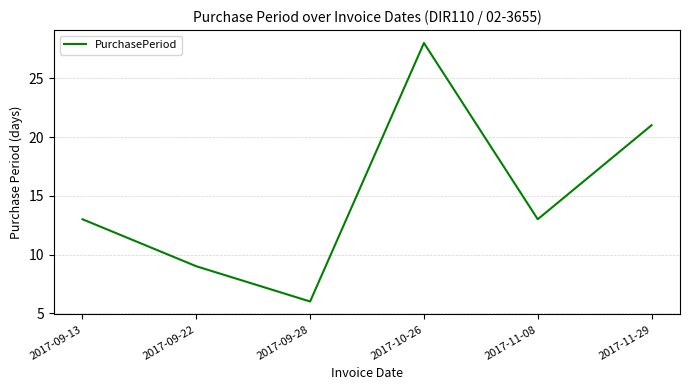

The chart shows a value of 2 at 2017-09-28. True or false?

False